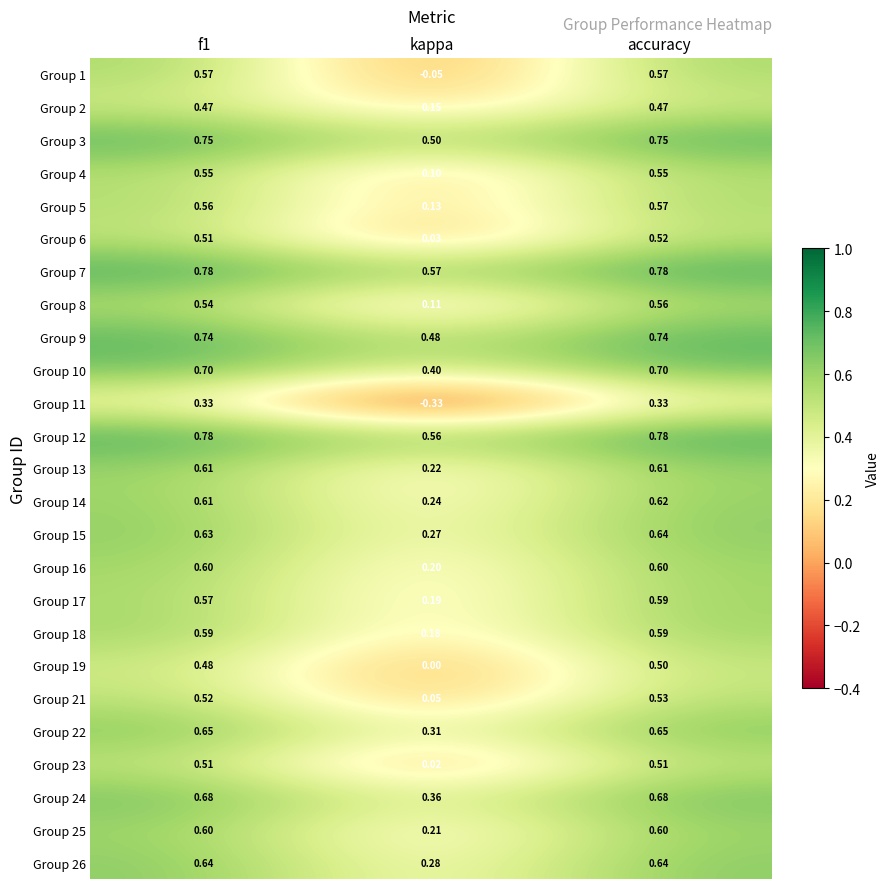

At which label does Group 1 reach its minimum?

kappa